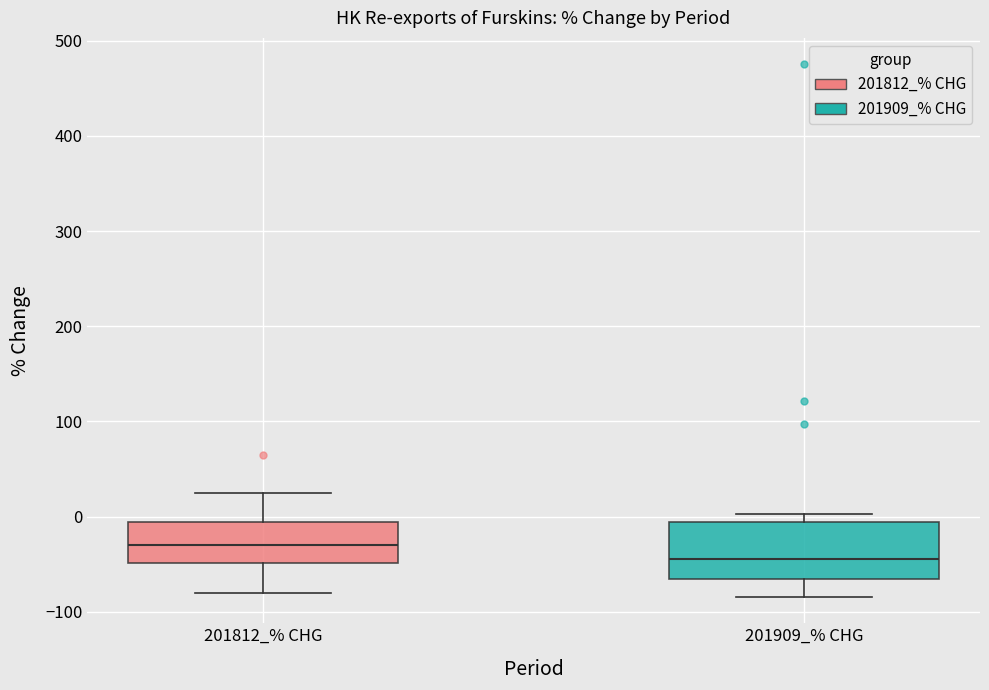

Comparing the boxes themselves (not the whiskers), which one is the tallest?

201909_% CHG